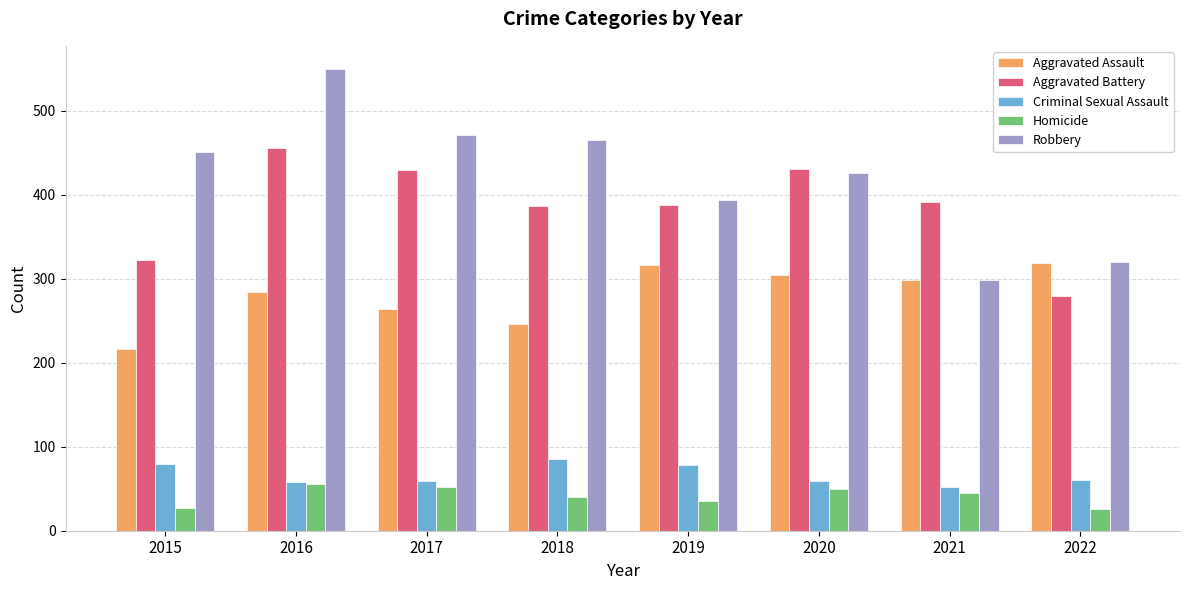

Which series has the widest spread of values?

Robbery